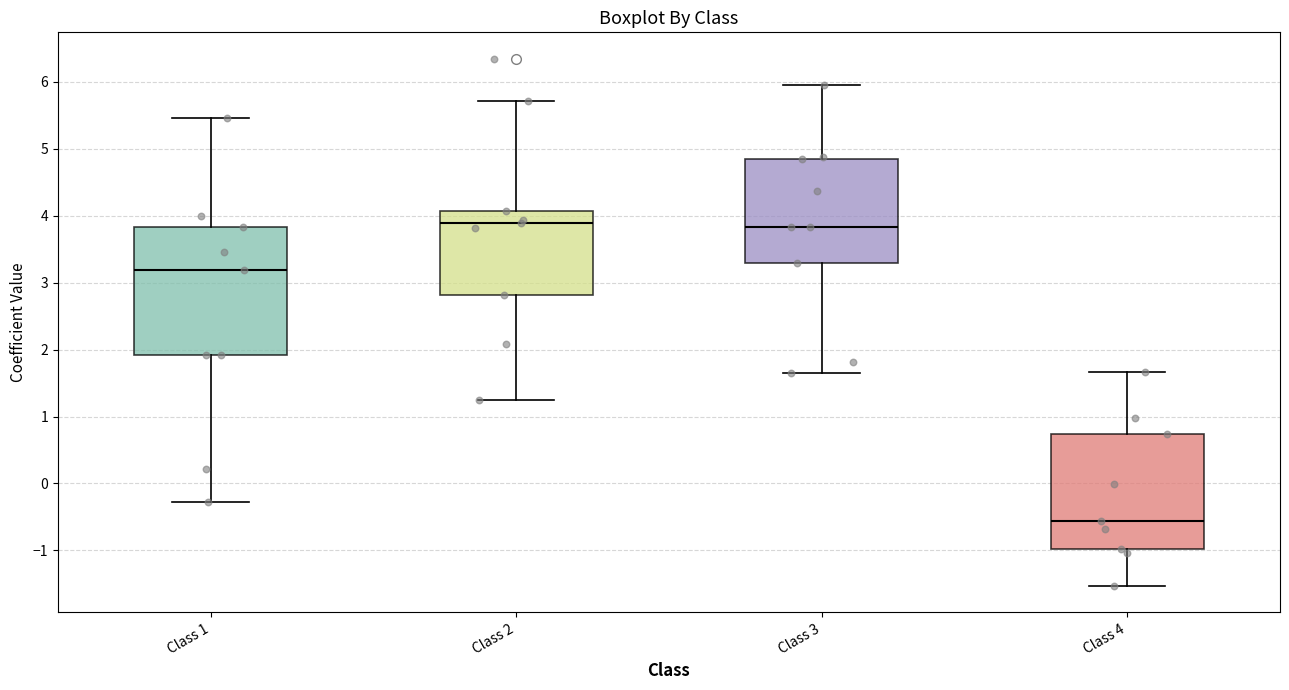

Which box has the lowest median line?

Class 4